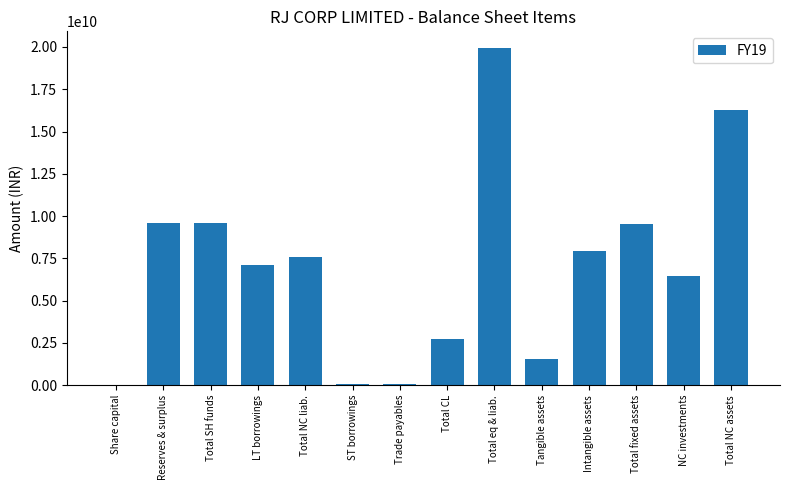

Are the bars grouped side by side (vs. stacked)?

No